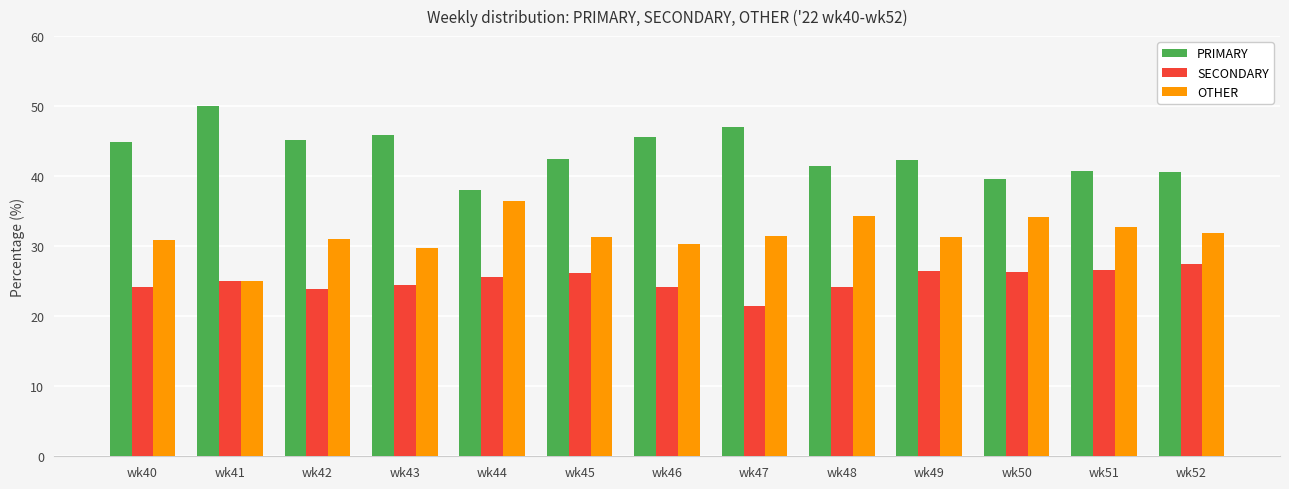

What is the total value across all series at wk40?

100.0